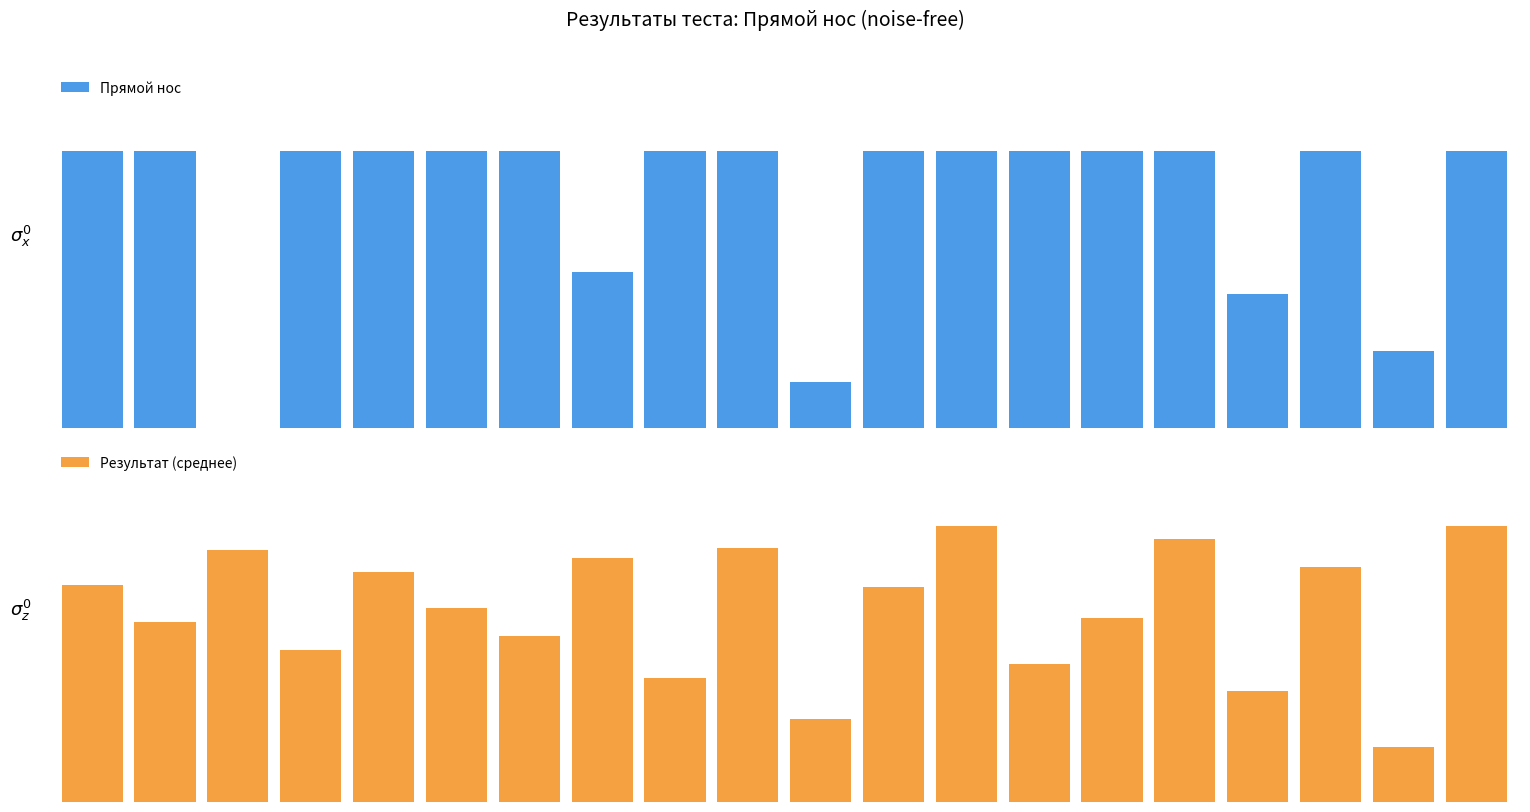

How many values in the Результат (среднее) series are below 77?

10